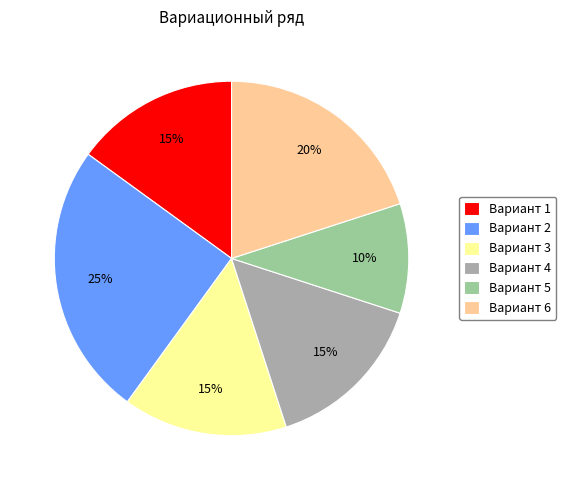

Does Вариант 3 represent more than half of the total?

No